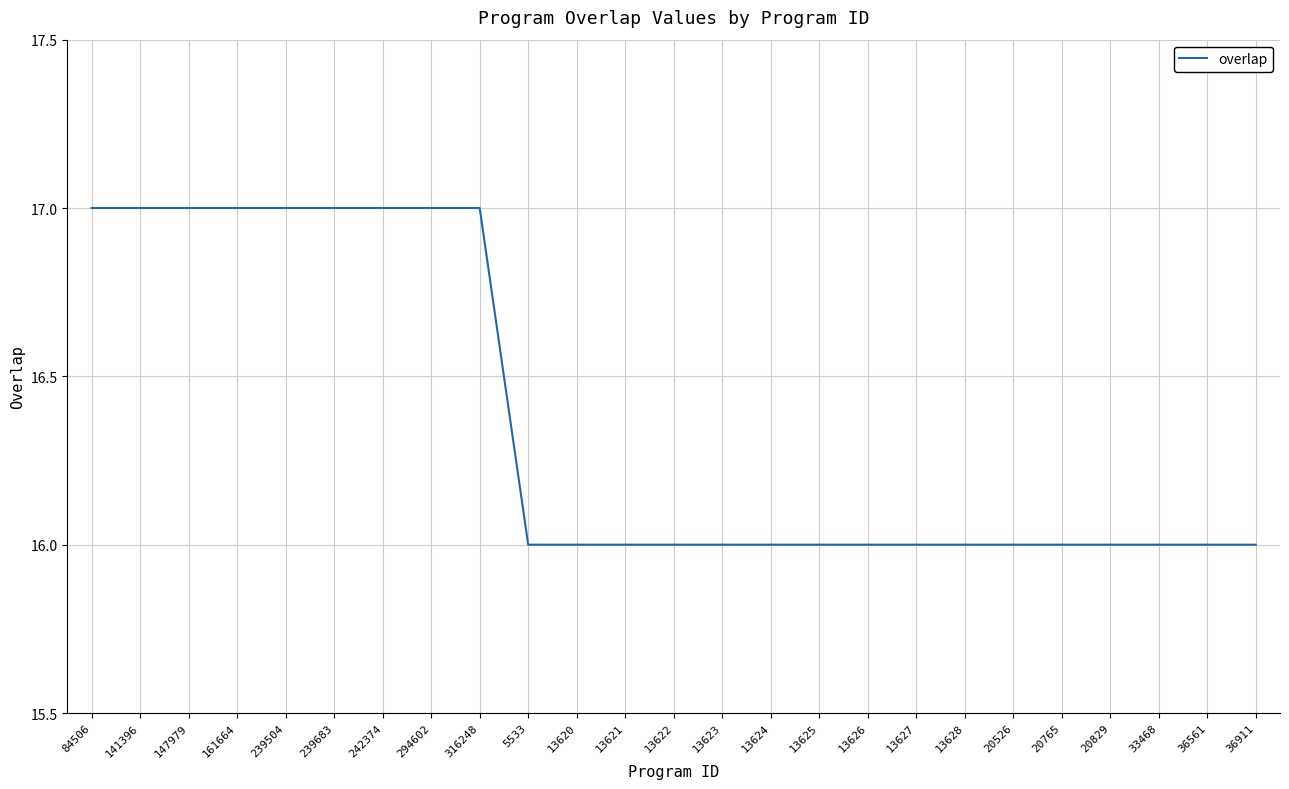

What is the sum of the values at 13625 and 13623?

32